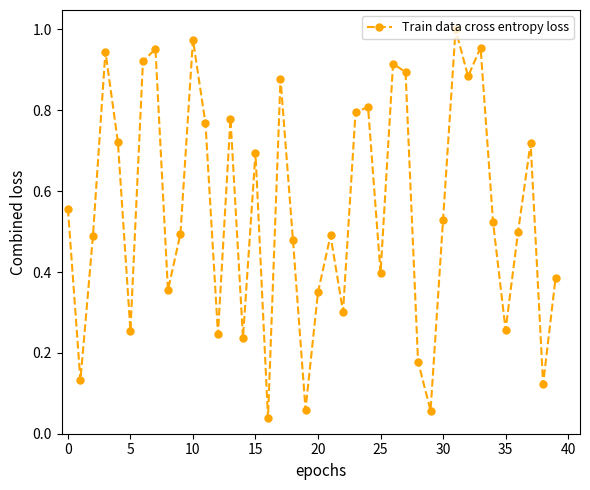

True or false: the data has more than 1 interior local peaks.

True